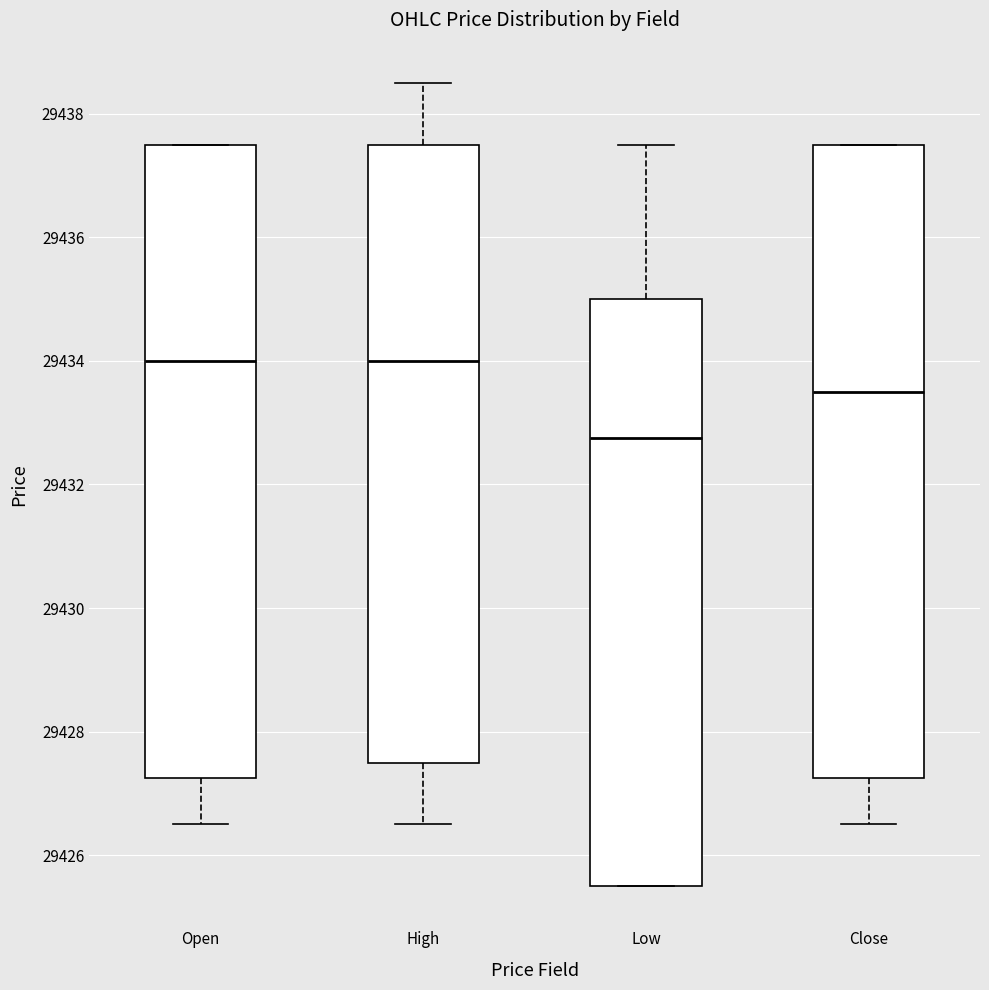

Where does the upper whisker of the box for Low end on the y-axis? The values are not printed on the chart, so give them approximately, as read against the axis.

29437.6